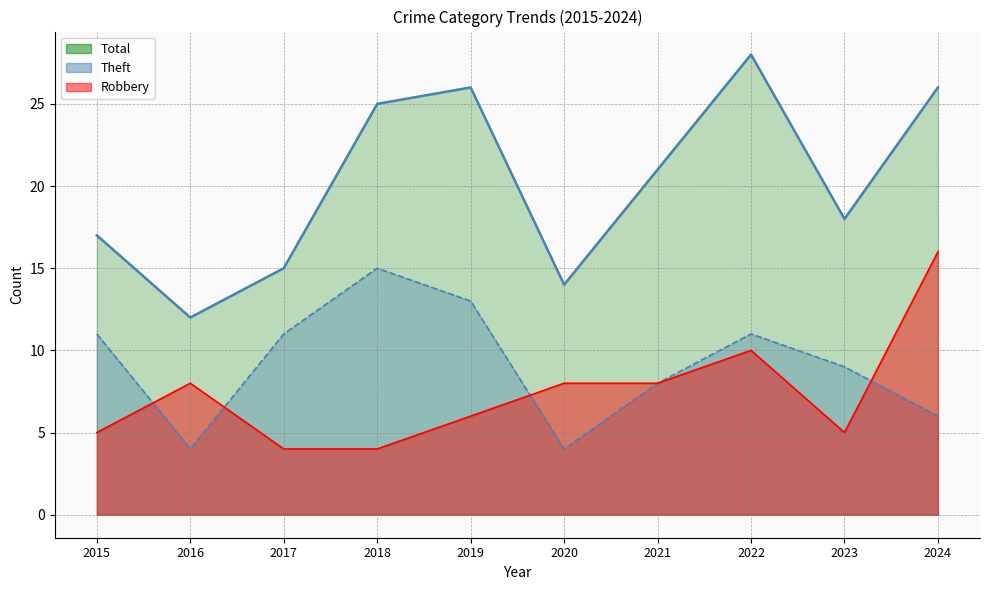

Where is the first local minimum for Robbery (line)?

2023